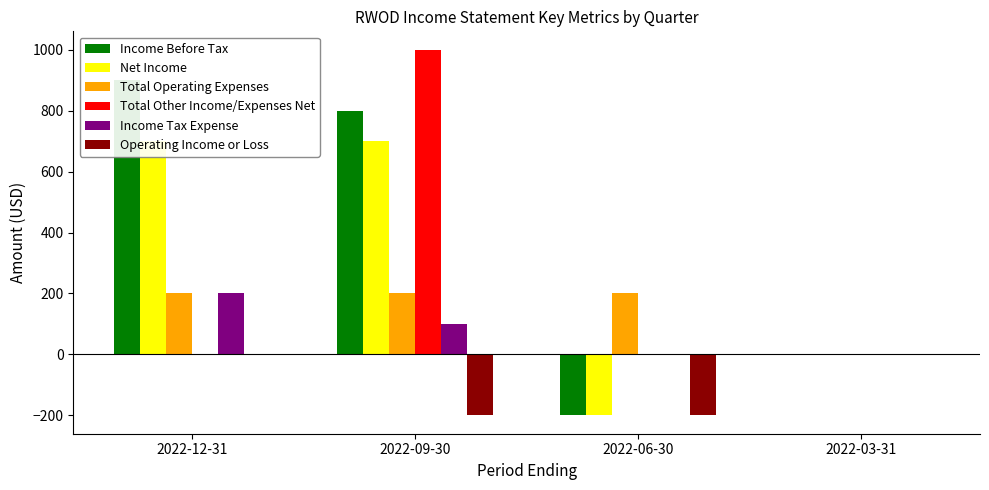

What is the total value across all series at 2022-12-31?

2000